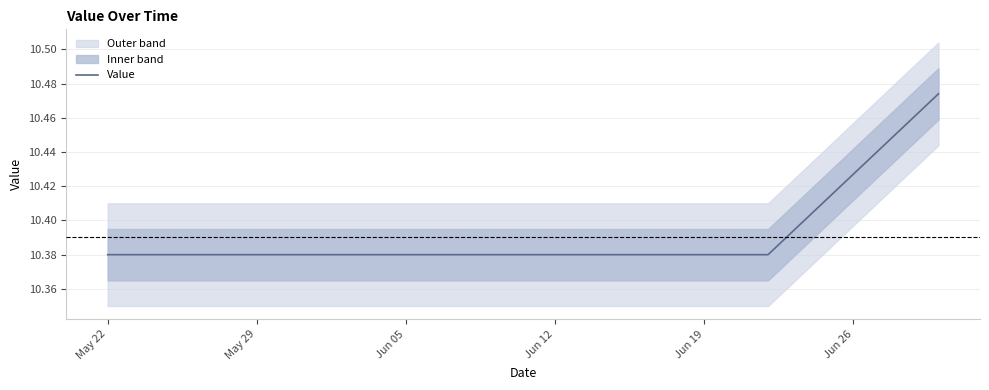

True or false: the data shows 10.4 at Jun 12.

True